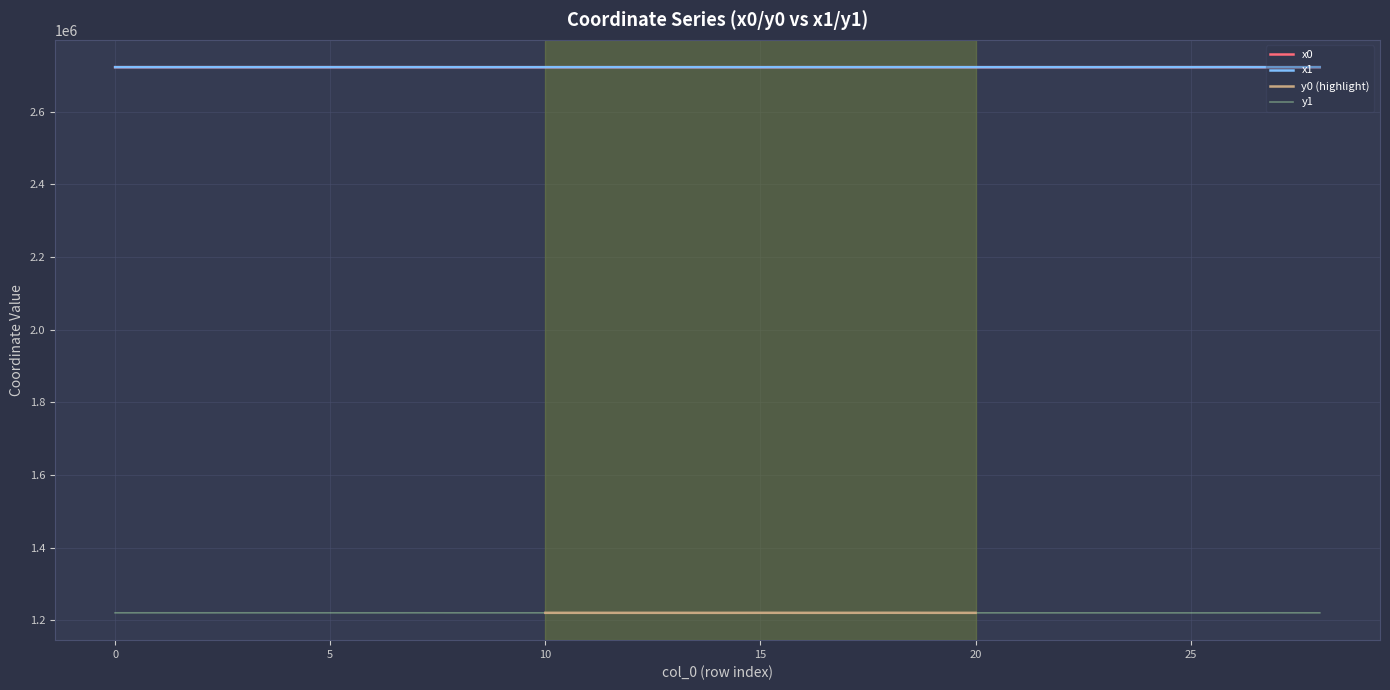

True or false: x1 and y1 intersect in this chart.

False